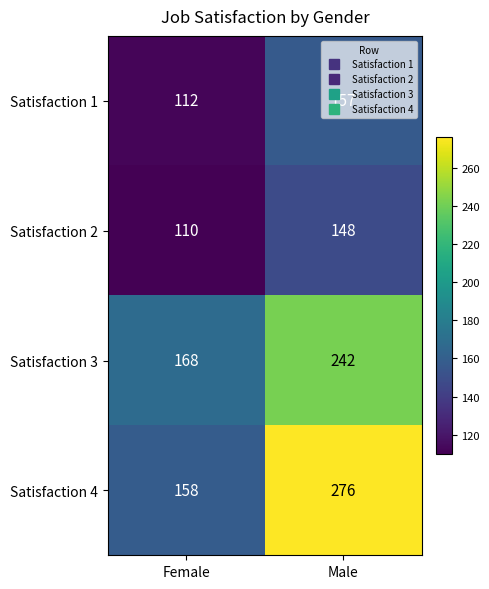

What is the spread (max minus min) of values at Female?

58